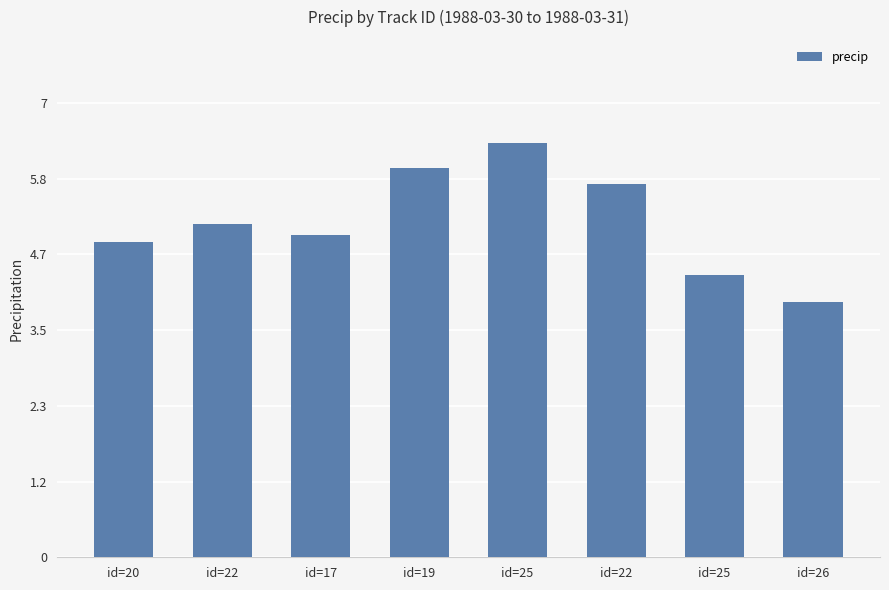

Are the bars horizontal?

No